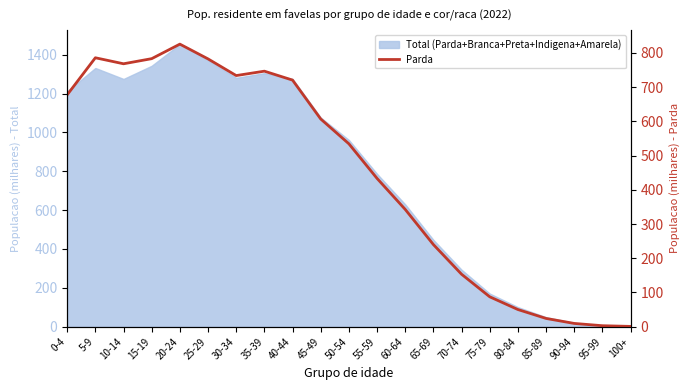

Approximately how many times larger is the value at 75-79 compared to 55-59?

0.2